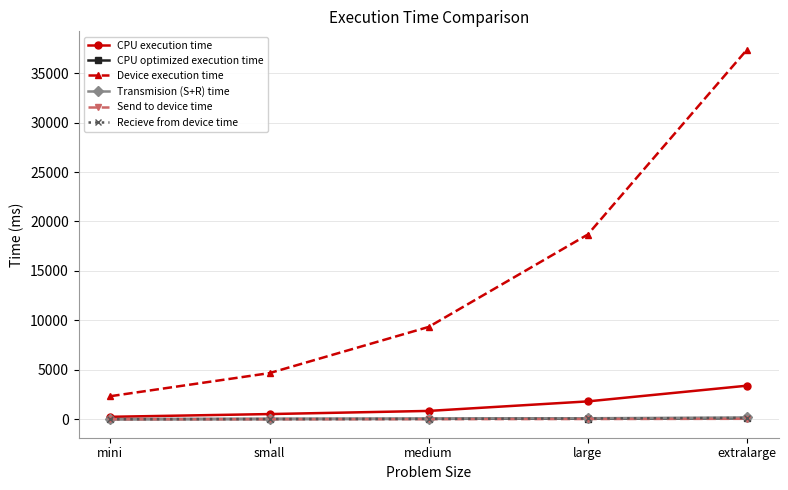

What is the label of the 1st point from the left?

mini